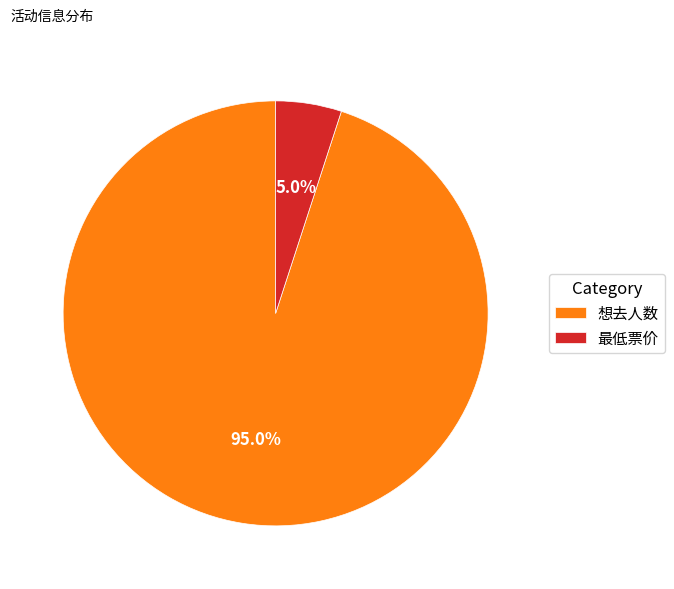

How many segments does this pie chart have?

2